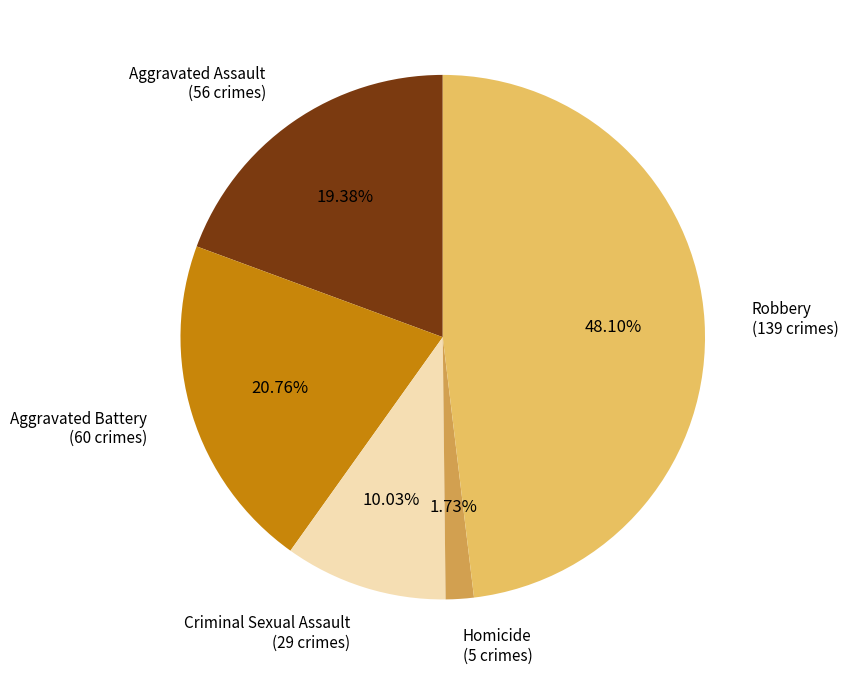

To the nearest percent, what is the average slice percentage?

20%